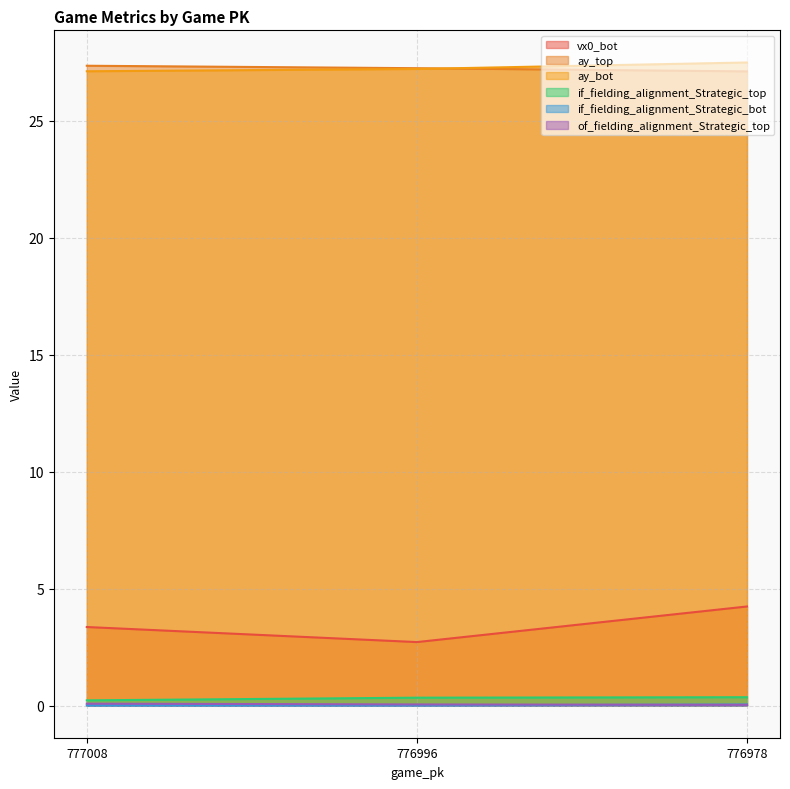

What value does the ay_bot series have at 776996?

27.2